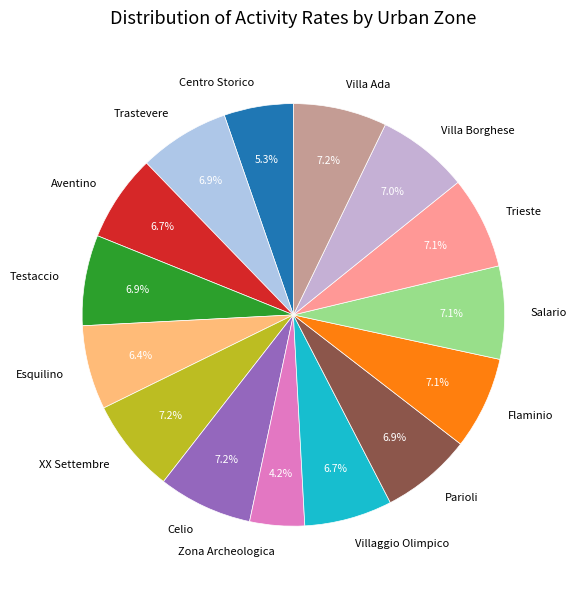

What portion of the pie excludes Zona Archeologica?

95.8%